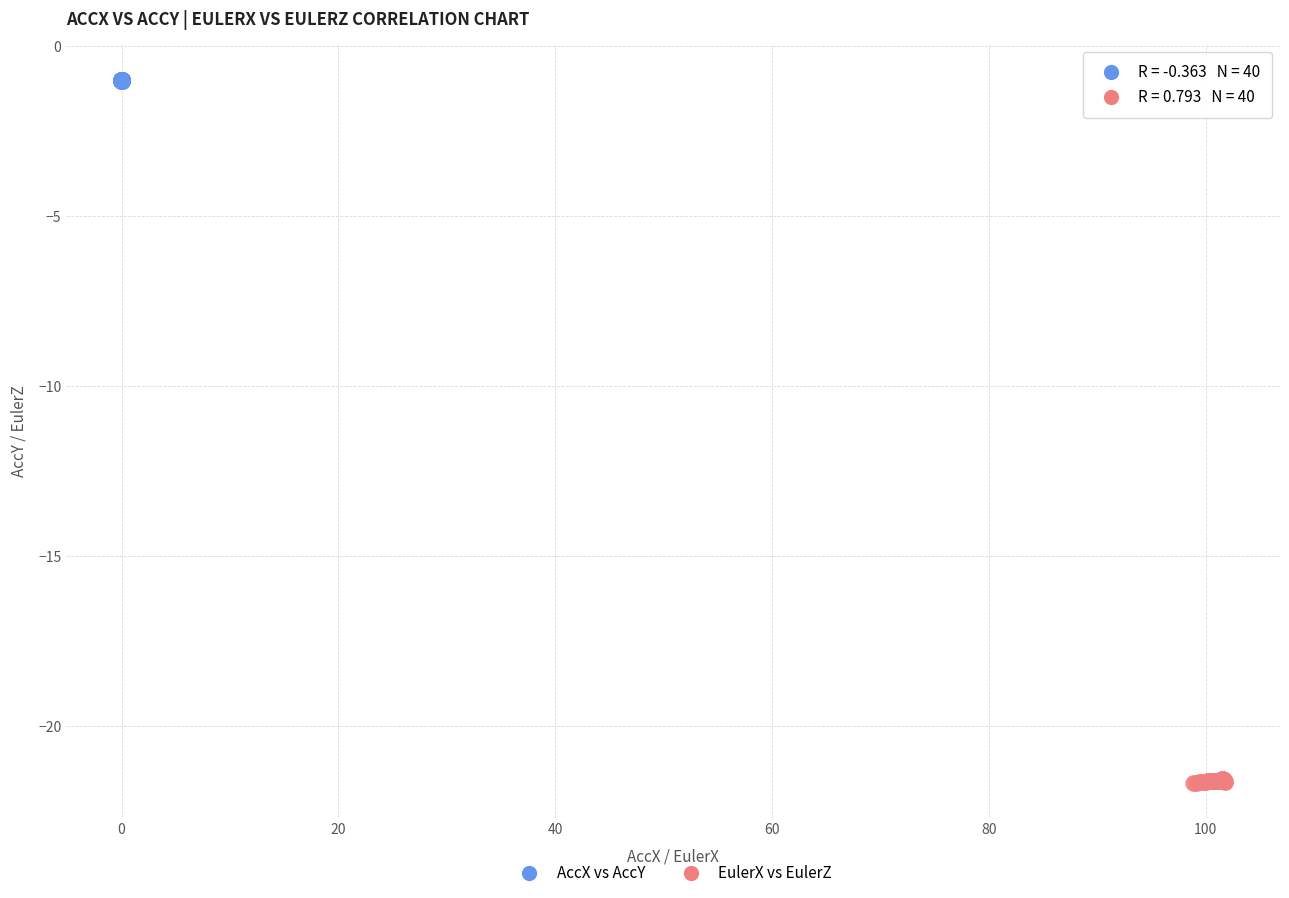

Which series contains the highest Y value?

AccX vs AccY